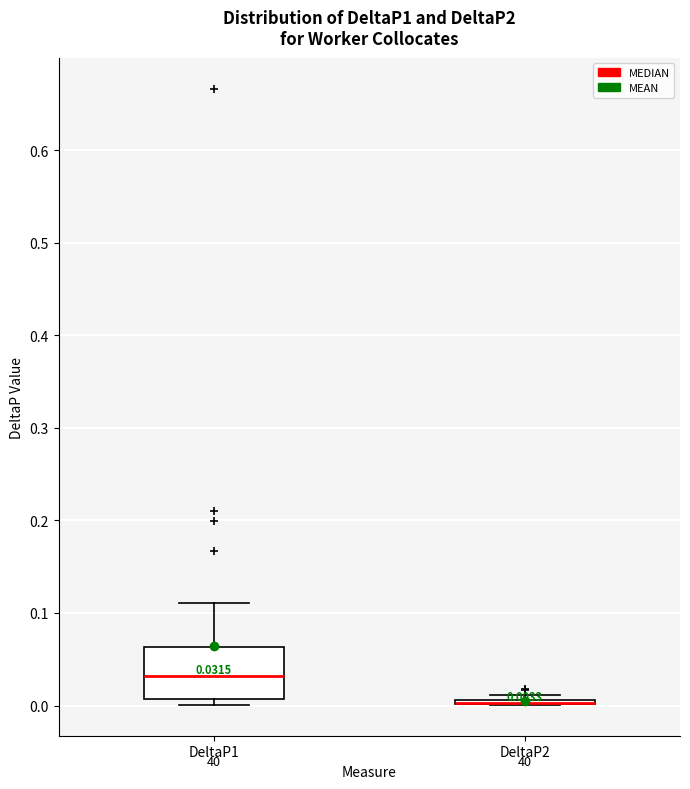

Which box is the tallest, from its lower edge to its upper edge?

DeltaP1